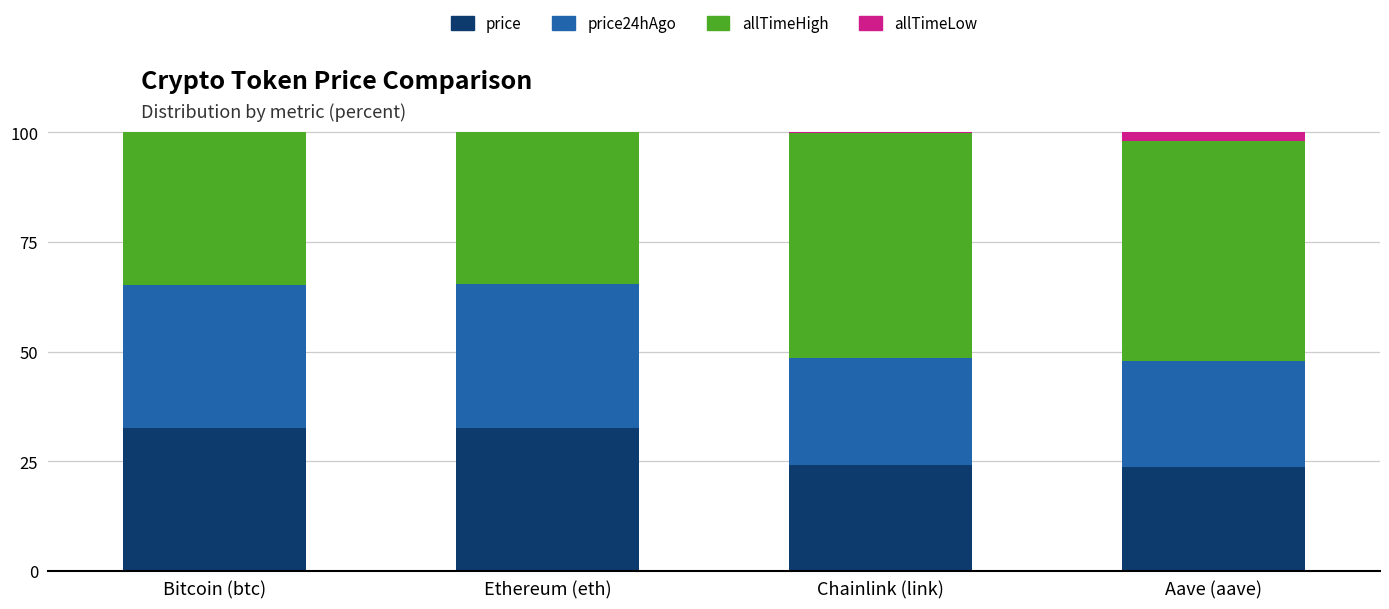

The value of price at Bitcoin (btc) is 48.2. True or false?

False